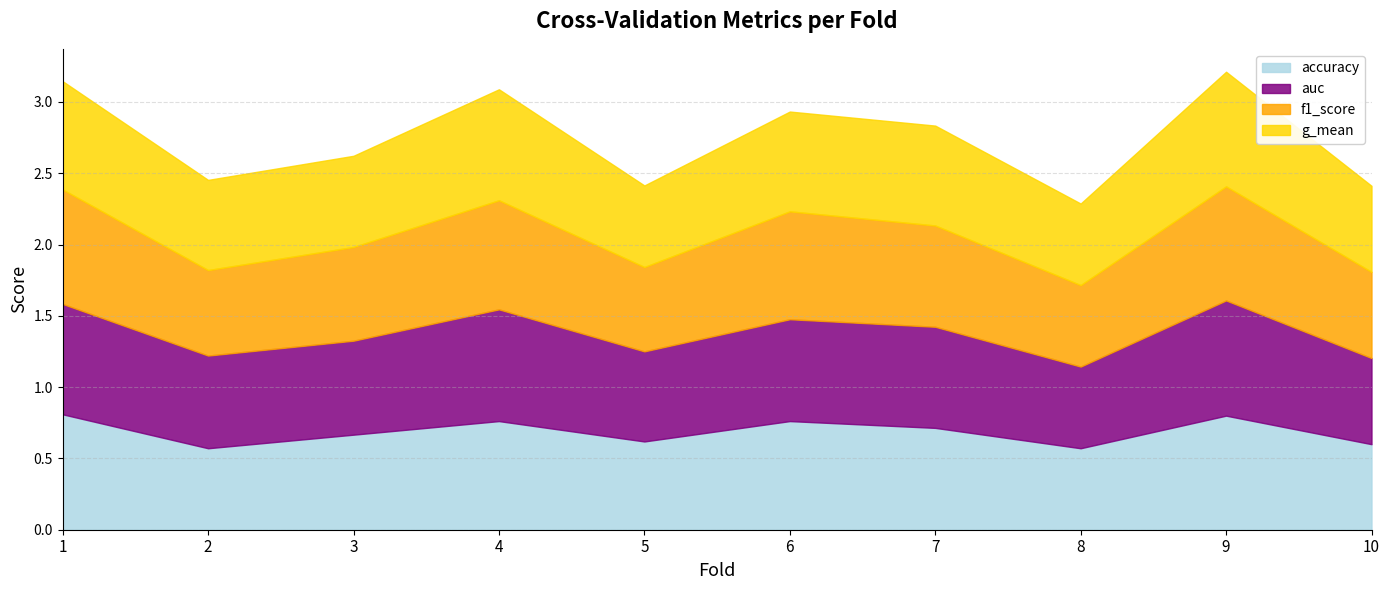

What is the average value of the auc series?

0.7